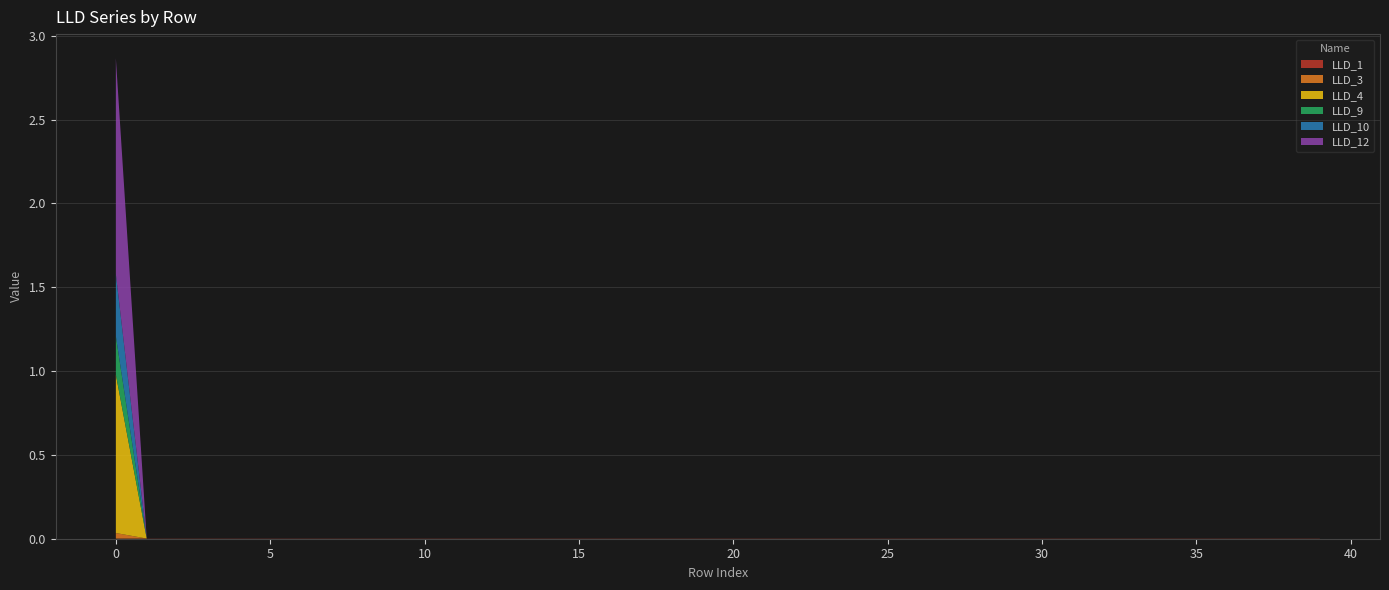

Reading left to right, list all the values displayed in this chart.

LLD_1: 0=0.0	1=0.0	2=0.0	3=0.0	4=0.0	5=0.0	6=0.0	7=0.0	8=0.0	9=0.0	10=0.0	11=0.0	12=0.0	13=0.0	14=0.0	15=0.0	16=0.0	17=0.0	18=0.0	19=0.0	20=0.0	21=0.0	22=0.0	23=0.0	24=0.0	25=0.0	26=0.0	27=0.0	28=0.0	29=0.0	30=0.0	31=0.0	32=0.0	33=0.0	34=0.0	35=0.0	36=0.0	37=0.0	38=0.0	39=0.0
LLD_3: 0=0.0	1=0.0	2=0.0	3=0.0	4=0.0	5=0.0	6=0.0	7=0.0	8=0.0	9=0.0	10=0.0	11=0.0	12=0.0	13=0.0	14=0.0	15=0.0	16=0.0	17=0.0	18=0.0	19=0.0	20=0.0	21=0.0	22=0.0	23=0.0	24=0.0	25=0.0	26=0.0	27=0.0	28=0.0	29=0.0	30=0.0	31=0.0	32=0.0	33=0.0	34=0.0	35=0.0	36=0.0	37=0.0	38=0.0	39=0.0
LLD_4: 0=0.9	1=0.0	2=0.0	3=0.0	4=0.0	5=0.0	6=0.0	7=0.0	8=0.0	9=0.0	10=0.0	11=0.0	12=0.0	13=0.0	14=0.0	15=0.0	16=0.0	17=0.0	18=0.0	19=0.0	20=0.0	21=0.0	22=0.0	23=0.0	24=0.0	25=0.0	26=0.0	27=0.0	28=0.0	29=0.0	30=0.0	31=0.0	32=0.0	33=0.0	34=0.0	35=0.0	36=0.0	37=0.0	38=0.0	39=0.0
LLD_9: 0=0.2	1=0.0	2=0.0	3=0.0	4=0.0	5=0.0	6=0.0	7=0.0	8=0.0	9=0.0	10=0.0	11=0.0	12=0.0	13=0.0	14=0.0	15=0.0	16=0.0	17=0.0	18=0.0	19=0.0	20=0.0	21=0.0	22=0.0	23=0.0	24=0.0	25=0.0	26=0.0	27=0.0	28=0.0	29=0.0	30=0.0	31=0.0	32=0.0	33=0.0	34=0.0	35=0.0	36=0.0	37=0.0	38=0.0	39=0.0
LLD_10: 0=0.4	1=0.0	2=0.0	3=0.0	4=0.0	5=0.0	6=0.0	7=0.0	8=0.0	9=0.0	10=0.0	11=0.0	12=0.0	13=0.0	14=0.0	15=0.0	16=0.0	17=0.0	18=0.0	19=0.0	20=0.0	21=0.0	22=0.0	23=0.0	24=0.0	25=0.0	26=0.0	27=0.0	28=0.0	29=0.0	30=0.0	31=0.0	32=0.0	33=0.0	34=0.0	35=0.0	36=0.0	37=0.0	38=0.0	39=0.0
LLD_12: 0=1.3	1=0.0	2=0.0	3=0.0	4=0.0	5=0.0	6=0.0	7=0.0	8=0.0	9=0.0	10=0.0	11=0.0	12=0.0	13=0.0	14=0.0	15=0.0	16=0.0	17=0.0	18=0.0	19=0.0	20=0.0	21=0.0	22=0.0	23=0.0	24=0.0	25=0.0	26=0.0	27=0.0	28=0.0	29=0.0	30=0.0	31=0.0	32=0.0	33=0.0	34=0.0	35=0.0	36=0.0	37=0.0	38=0.0	39=0.0